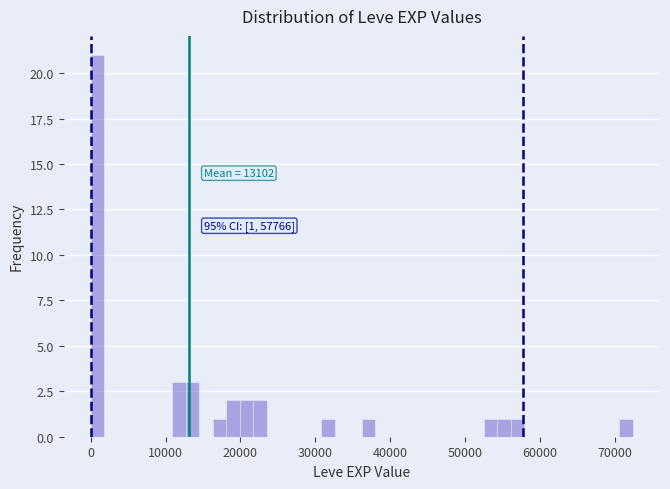

Around what value on the x-axis is the tallest bar? Give the approximate position of its centre, as read against the axis.

1000